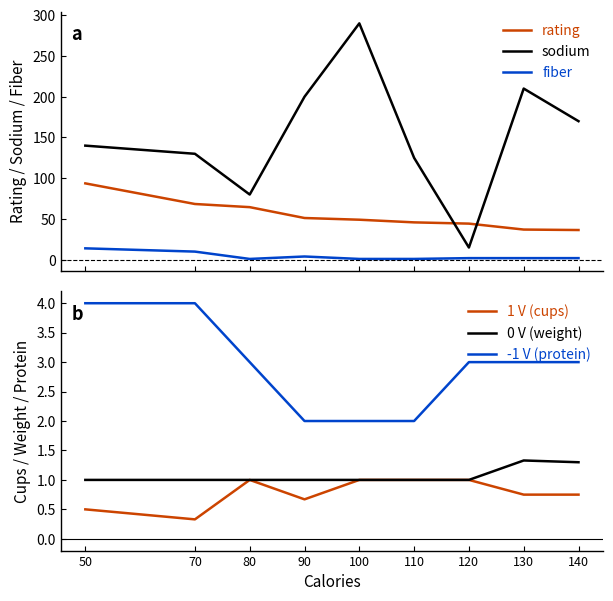

At which category does sodium reach its first local valley?

80